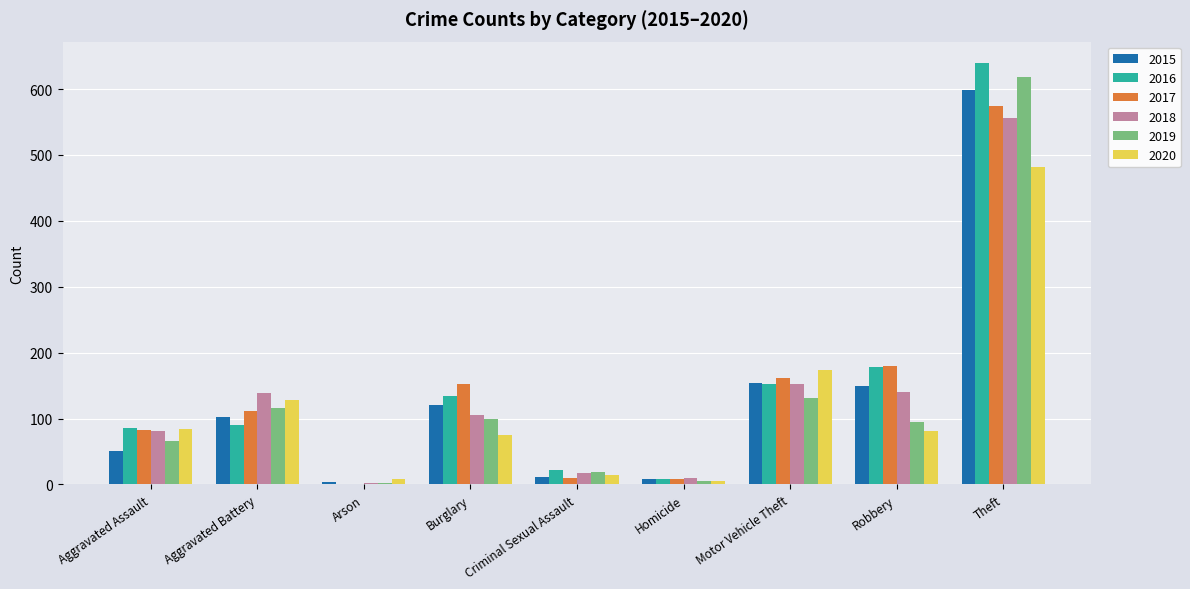

What is the sum of all 2018 values?

1205